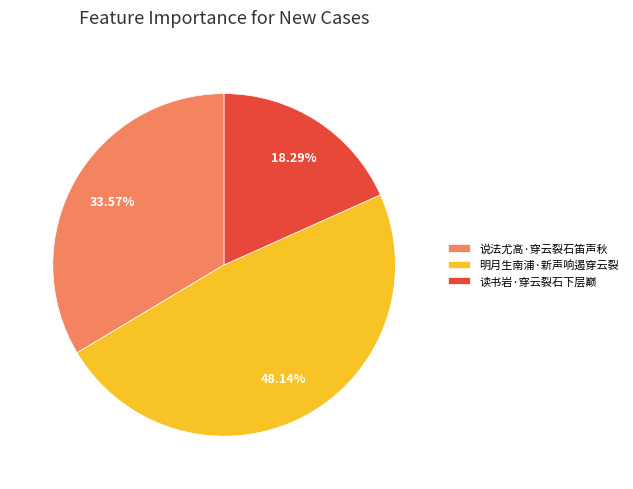

To the nearest percent, what is the combined percentage of 读书岩·穿云裂石下层巅 and 说法尤高·穿云裂石笛声秋?

52%